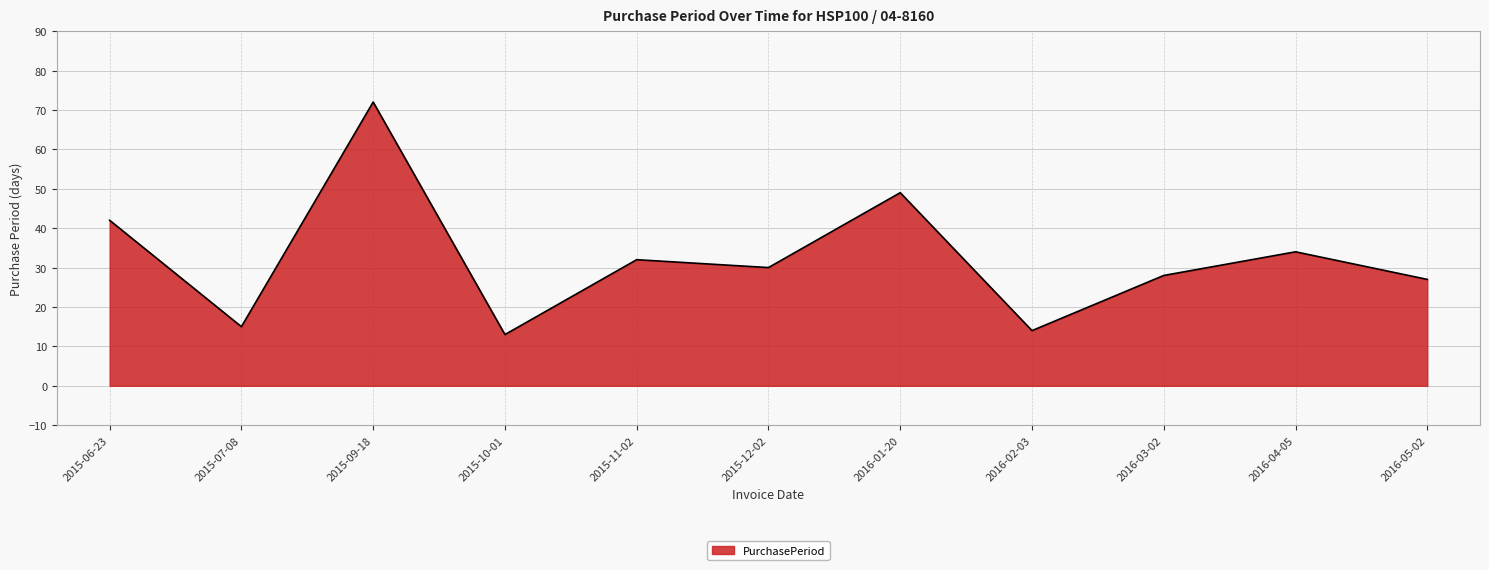

Where is the first local maximum?

2015-09-18